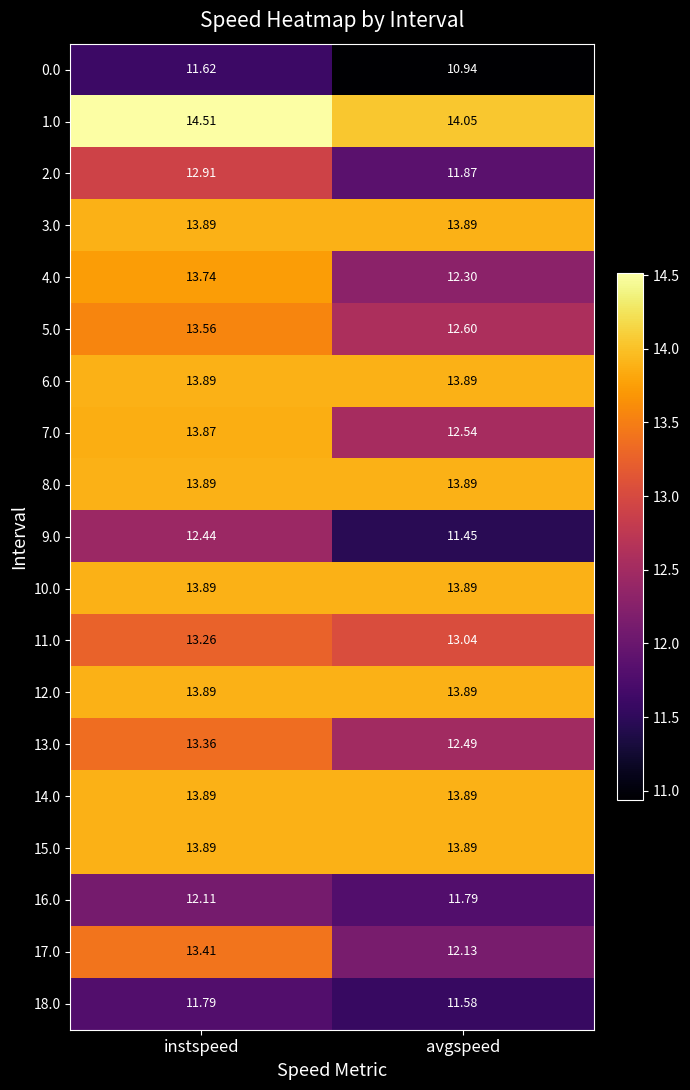

Which series has the largest total across all categories?

1.0